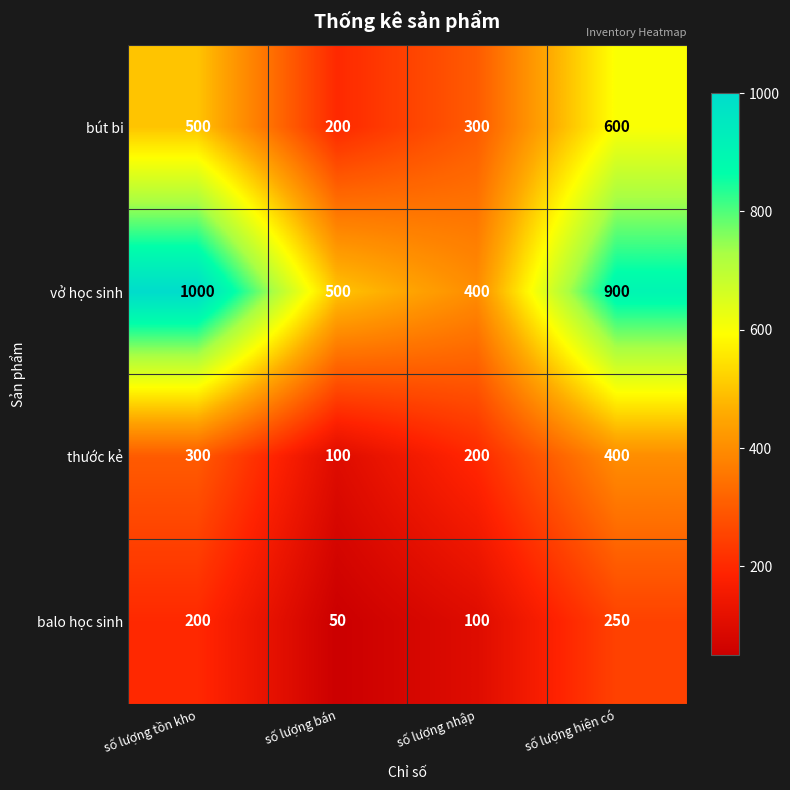

True or false: bút bi has a value of 200 at số lượng bán.

True